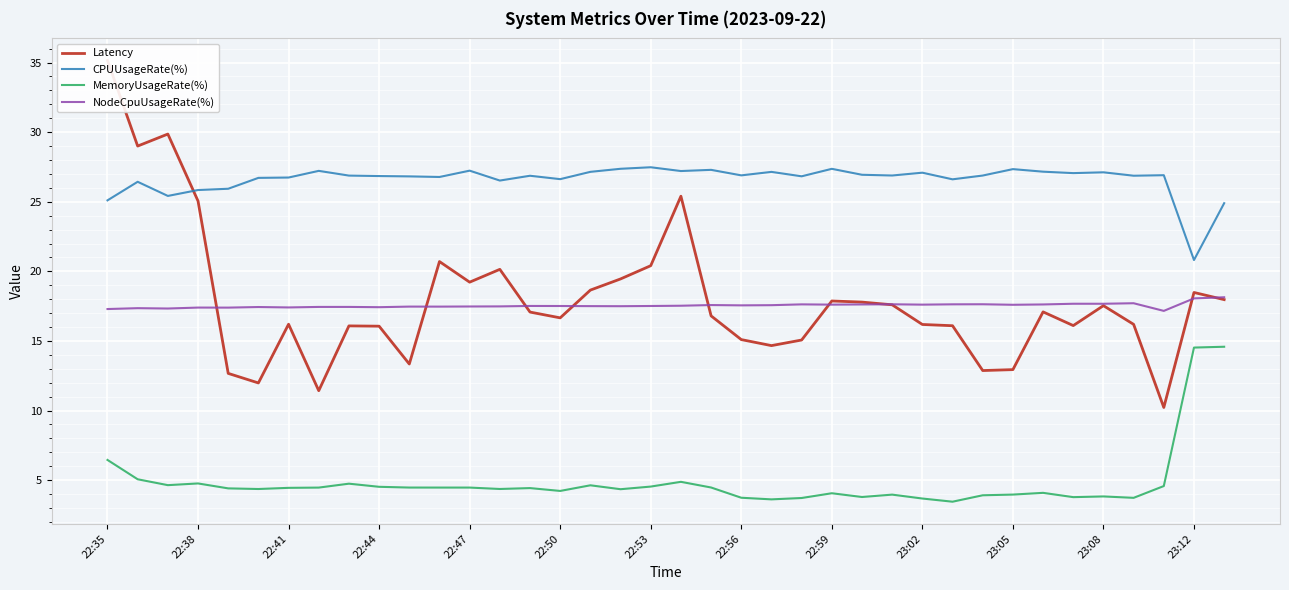

Which series has the widest spread of values?

Latency